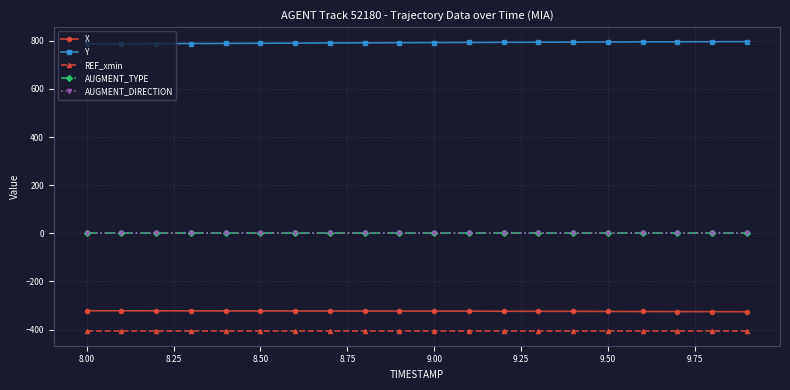

Does the chart have visible grid lines?

Yes